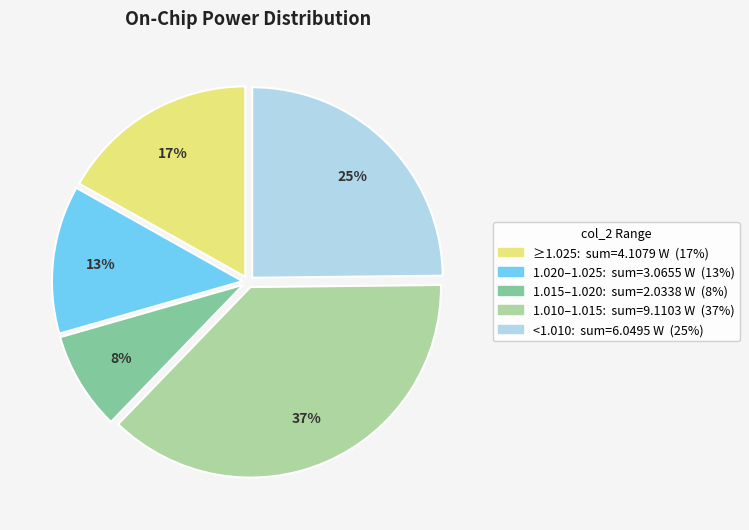

To the nearest percent, what is the average slice percentage?

20%